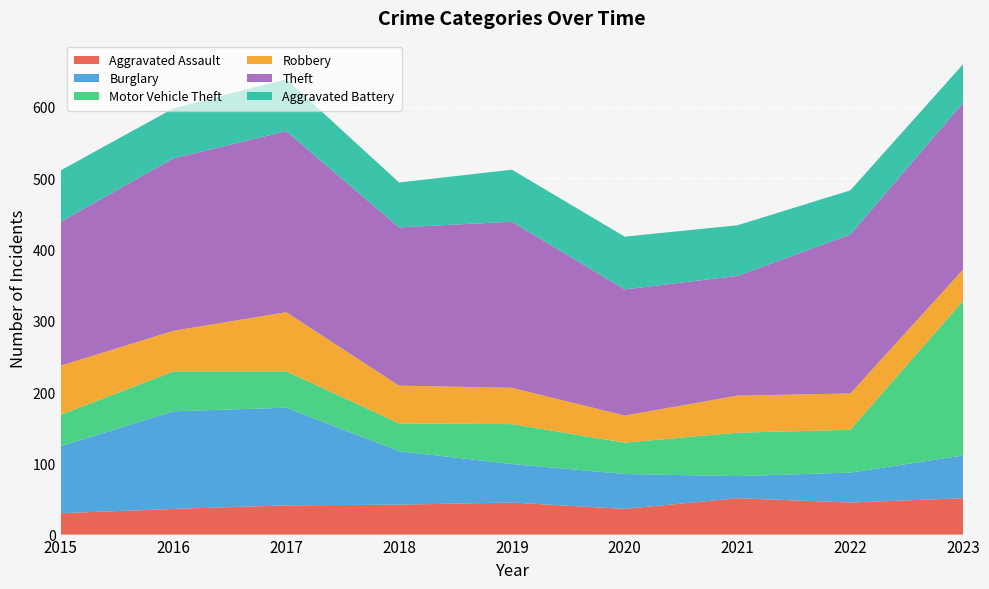

Reading left to right, what are all the values shown in this chart?

Aggravated Assault: 2015=30	2016=36	2017=41	2018=42	2019=45	2020=36	2021=51	2022=45	2023=51
Burglary: 2015=94	2016=137	2017=137	2018=75	2019=54	2020=49	2021=31	2022=42	2023=60
Motor Vehicle Theft: 2015=44	2016=56	2017=51	2018=39	2019=56	2020=44	2021=61	2022=60	2023=217
Robbery: 2015=69	2016=57	2017=83	2018=53	2019=51	2020=38	2021=52	2022=51	2023=44
Theft: 2015=202	2016=242	2017=254	2018=222	2019=233	2020=177	2021=168	2022=223	2023=234
Aggravated Battery: 2015=72	2016=70	2017=73	2018=63	2019=73	2020=74	2021=71	2022=62	2023=54